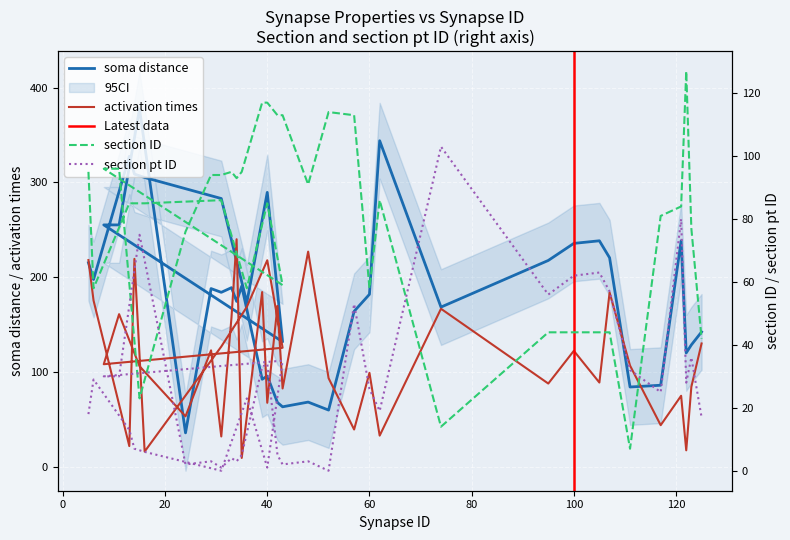

Reading left to right, what are all the values shown in this chart?

soma distance: 215.2	197.5	327.6	308.8	305.2	283.0	173.1	289.5	131.7	255.1	255.1	377.4	35.6	187.9	183.9	188.9	174.4	190.4	92.2	95.5	67.6	63.1	68.1	59.6	163.9	181.8	344.0	168.4	217.6	235.6	238.4	220.4	84.0	85.9	238.4	120.0	128.5	142.1
activation times: 218.0	175.4	21.6	219.3	15.8	126.7	168.6	217.8	125.4	108.1	160.9	106.0	53.0	122.7	31.8	157.4	240.0	9.1	184.2	67.3	169.6	82.4	226.9	93.3	39.1	99.0	32.7	166.6	87.6	122.2	88.7	183.8	106.6	43.7	74.7	17.1	84.1	130.0
section ID: 95.0	58.0	85.0	85.0	85.0	86.0	58.0	85.0	59.0	96.0	96.0	23.0	76.0	94.0	94.0	95.0	93.0	95.0	117.0	117.0	113.0	113.0	91.0	114.0	113.0	58.0	86.0	14.0	44.0	44.0	44.0	44.0	7.0	81.0	84.0	127.0	77.0	42.0
section pt ID: 18.0	29.0	13.0	7.0	6.0	0.0	23.0	1.0	35.0	30.0	30.0	75.0	2.0	3.0	1.0	4.0	3.0	5.0	33.0	34.0	5.0	2.0	3.0	0.0	53.0	26.0	19.0	103.0	56.0	62.0	63.0	57.0	32.0	25.0	80.0	28.0	36.0	17.0